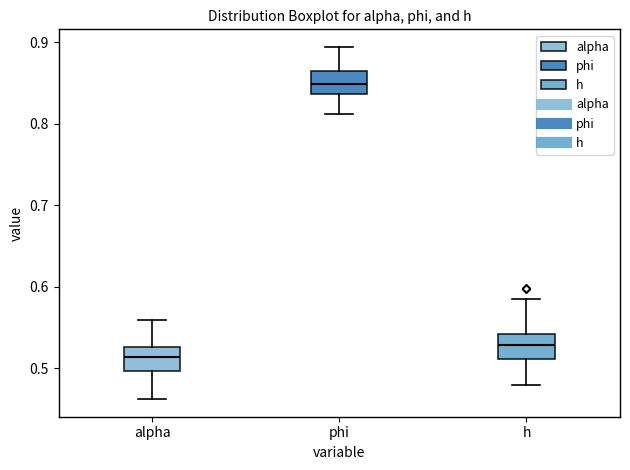

Where is the upper edge of the box for h on the y-axis? The values are not printed on the chart, so give them approximately, as read against the axis.

0.54